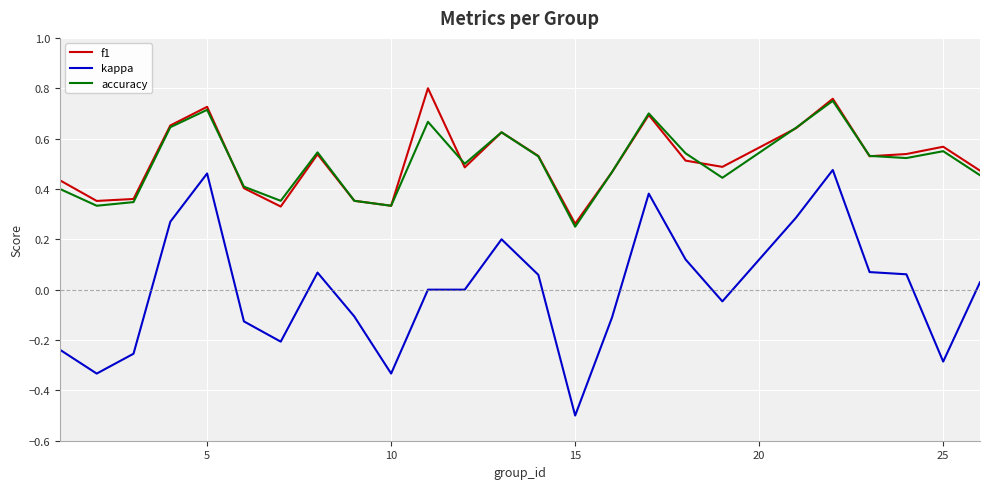

Which series has the largest range (max minus min)?

kappa